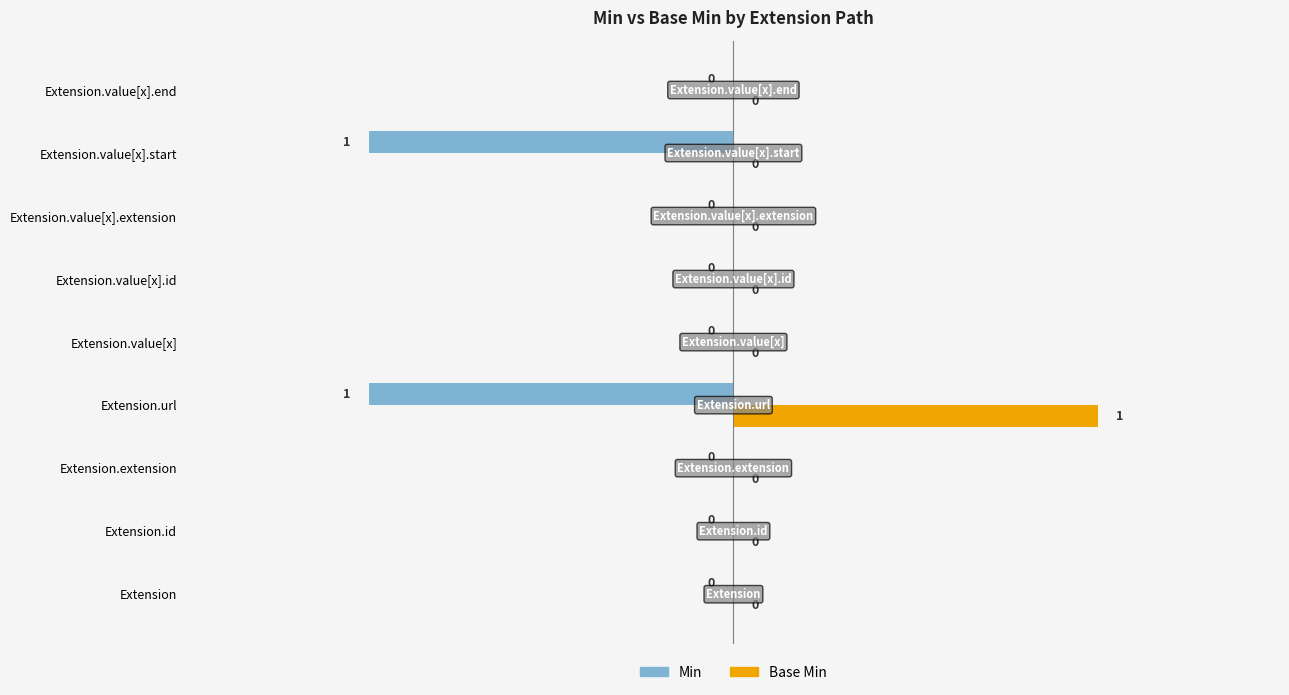

How many data points does each series have?

9